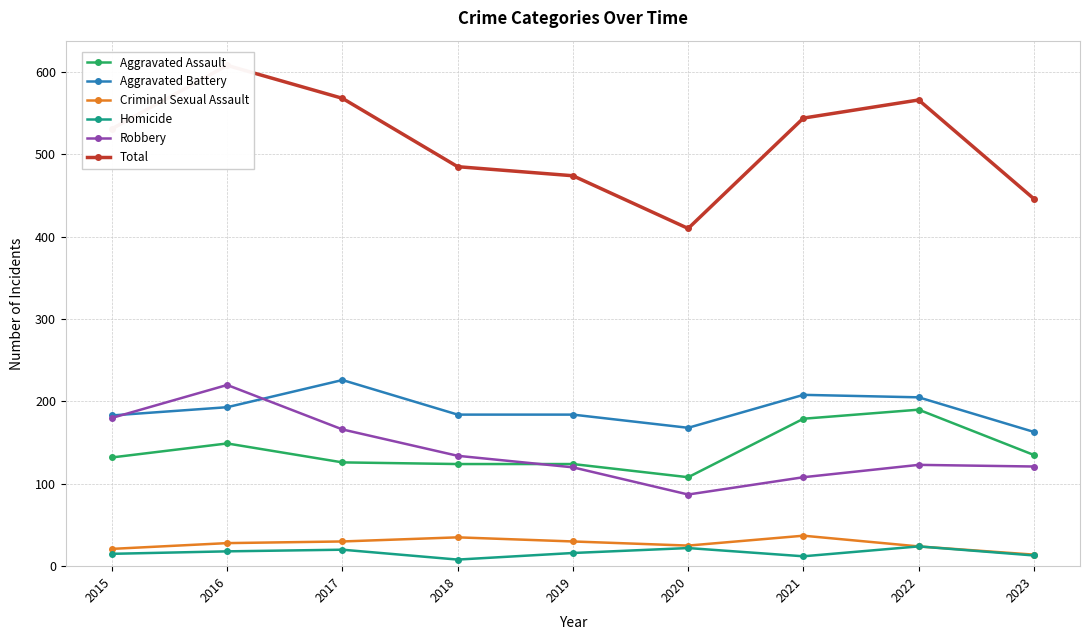

At 2017, list the series in order from largest to smallest.

Total, Aggravated Battery, Robbery, Aggravated Assault, Criminal Sexual Assault, Homicide